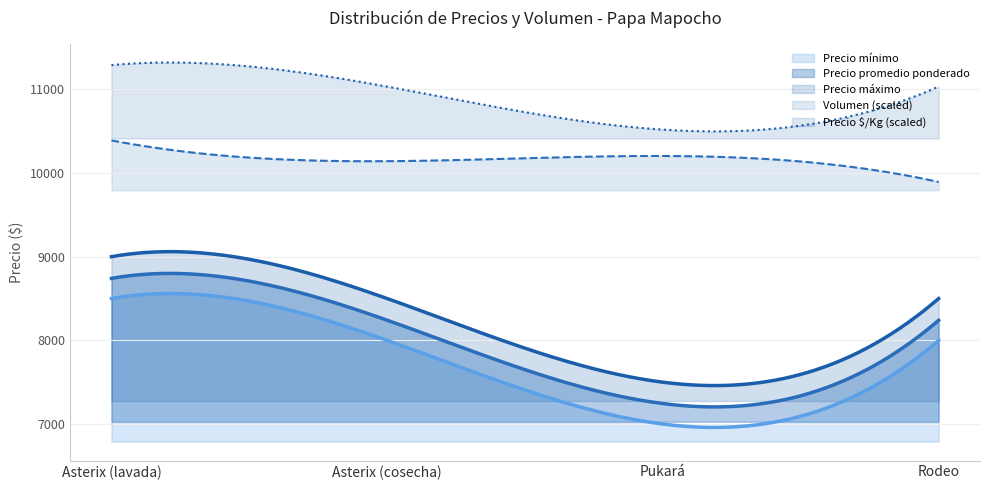

Reading left to right, transcribe all the data shown in this chart.

Volumen: 2900	2700	2750	2500
Precio promedio ponderado: 8741	8241	7245	8240
Precio mínimo: 8500	8000	7000	8000
Precio máximo: 9000	8500	7500	8500
Precio $/Kg: 350	330	290	330